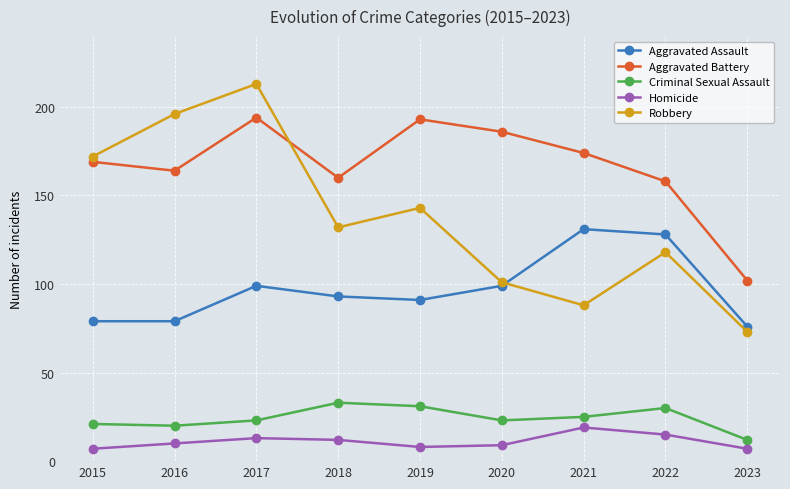

What is the difference between the second highest and second lowest values in the Homicide series?

8